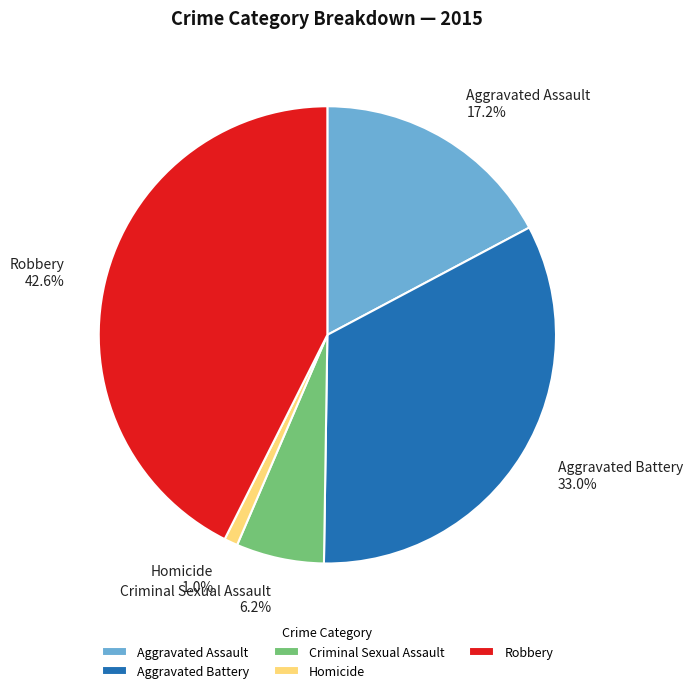

True or false: Homicide accounts for 1% of the total.

True